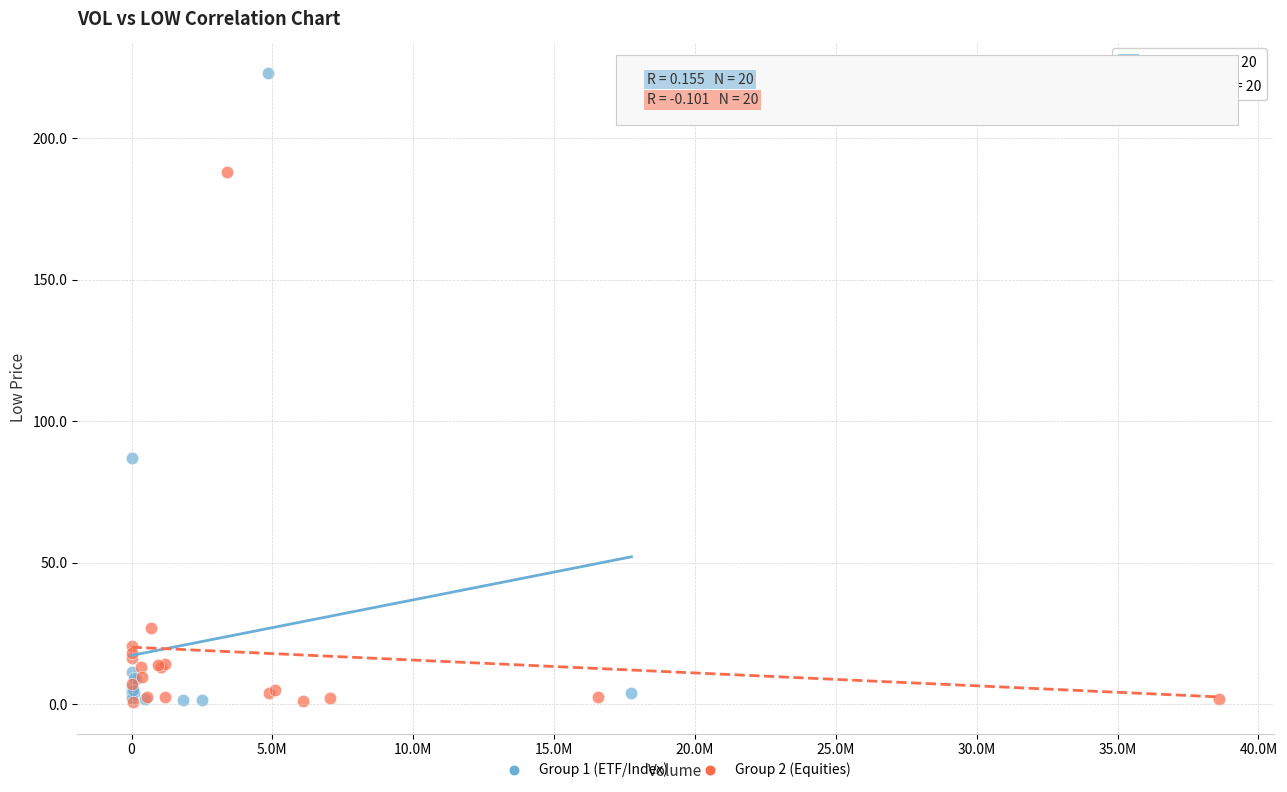

Which series has the largest Y range (max minus min)?

Group 1 (ETF/Index)